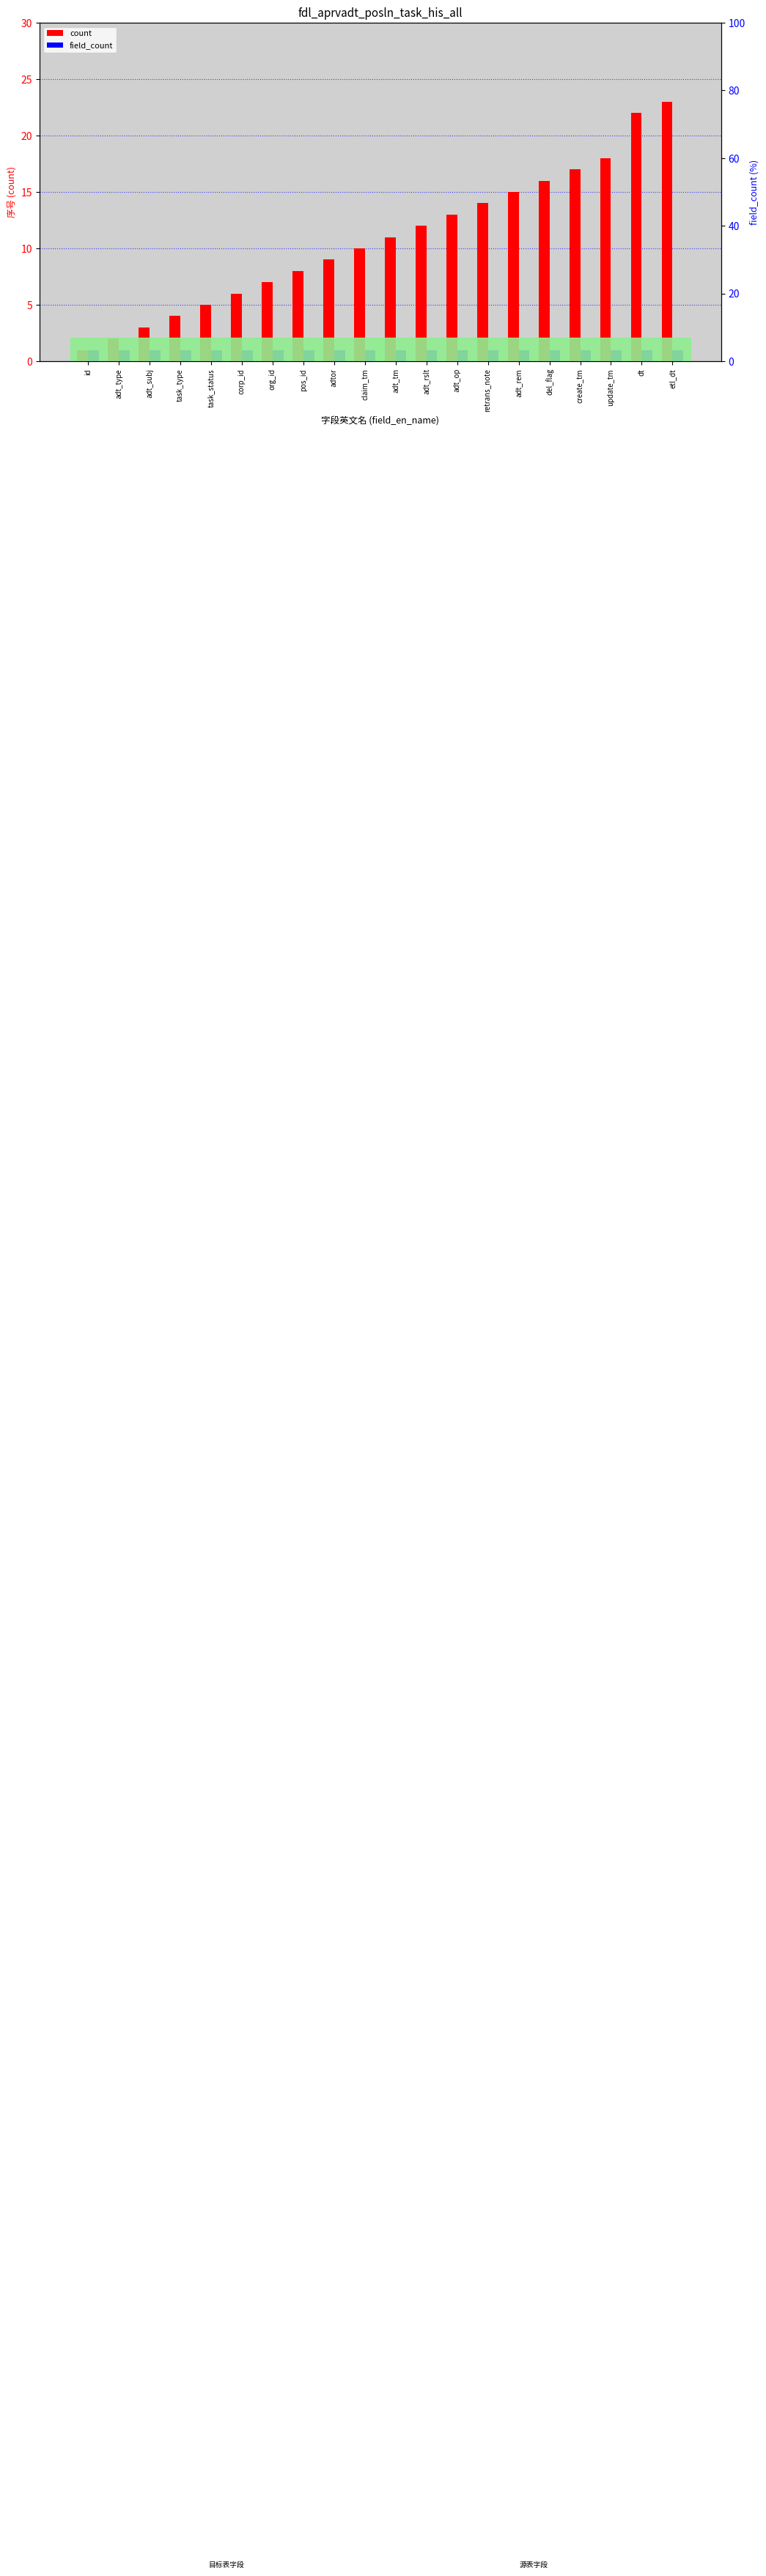

Reading right to left, transcribe all the data shown in this chart.

count: etl_dt=23	dt=22	update_tm=18	create_tm=17	del_flag=16	adt_rem=15	retrans_note=14	adt_op=13	adt_rslt=12	adt_tm=11	claim_tm=10	adtor=9	pos_id=8	org_id=7	corp_id=6	task_status=5	task_type=4	adt_subj=3	adt_type=2	id=1
field_count: etl_dt=1	dt=1	update_tm=1	create_tm=1	del_flag=1	adt_rem=1	retrans_note=1	adt_op=1	adt_rslt=1	adt_tm=1	claim_tm=1	adtor=1	pos_id=1	org_id=1	corp_id=1	task_status=1	task_type=1	adt_subj=1	adt_type=1	id=1